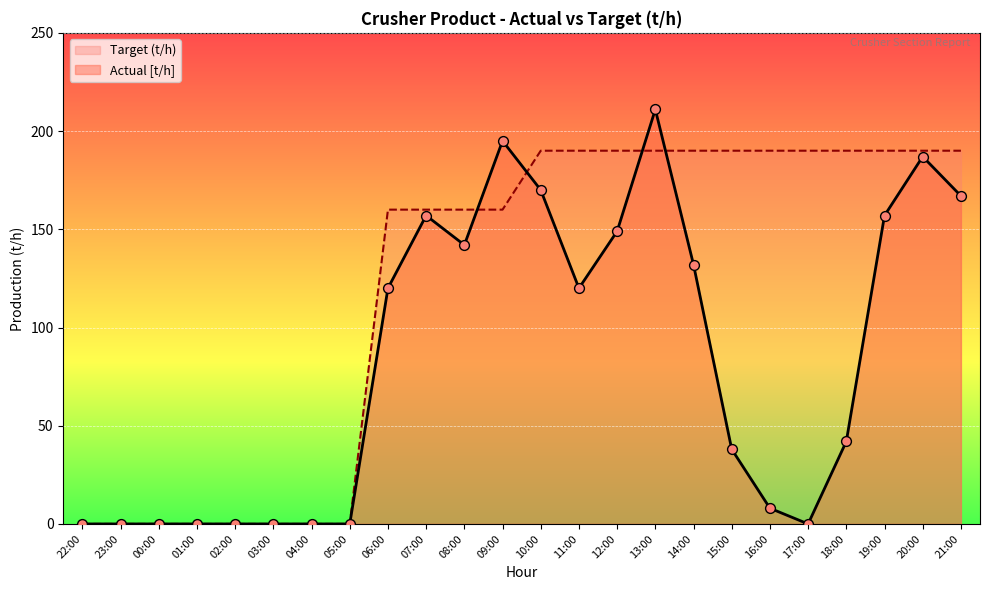

At how many categories does at least one series exceed 96?

16